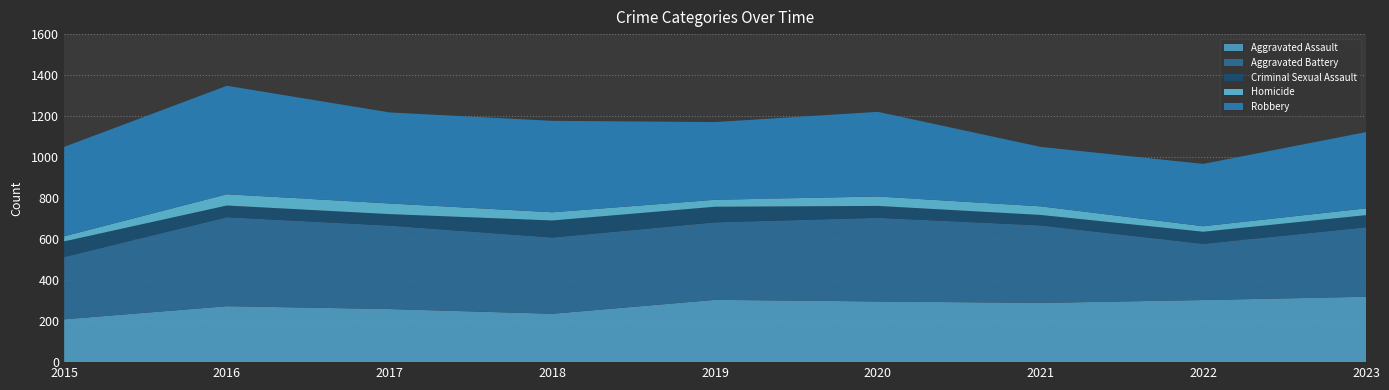

Reading right to left, list all the values displayed in this chart.

Aggravated Assault: 2023=319	2022=303	2021=289	2020=296	2019=304	2018=236	2017=259	2016=273	2015=209
Aggravated Battery: 2023=339	2022=274	2021=378	2020=408	2019=378	2018=372	2017=407	2016=434	2015=304
Criminal Sexual Assault: 2023=59	2022=59	2021=51	2020=58	2019=76	2018=83	2017=56	2016=57	2015=76
Homicide: 2023=33	2022=27	2021=42	2020=46	2019=34	2018=40	2017=52	2016=55	2015=25
Robbery: 2023=372	2022=304	2021=290	2020=413	2019=379	2018=446	2017=444	2016=529	2015=436